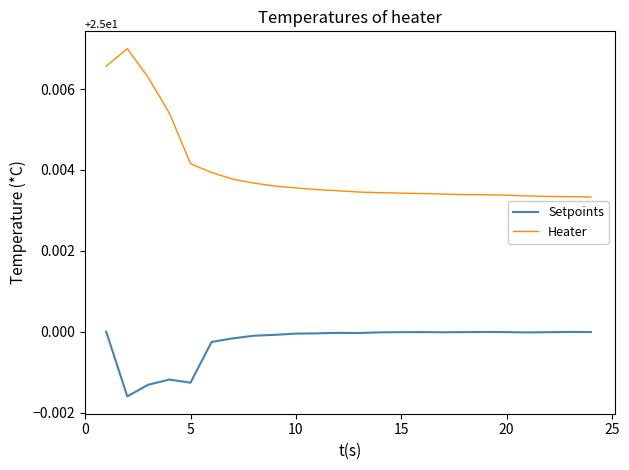

Which series has the largest total across all categories?

Heater